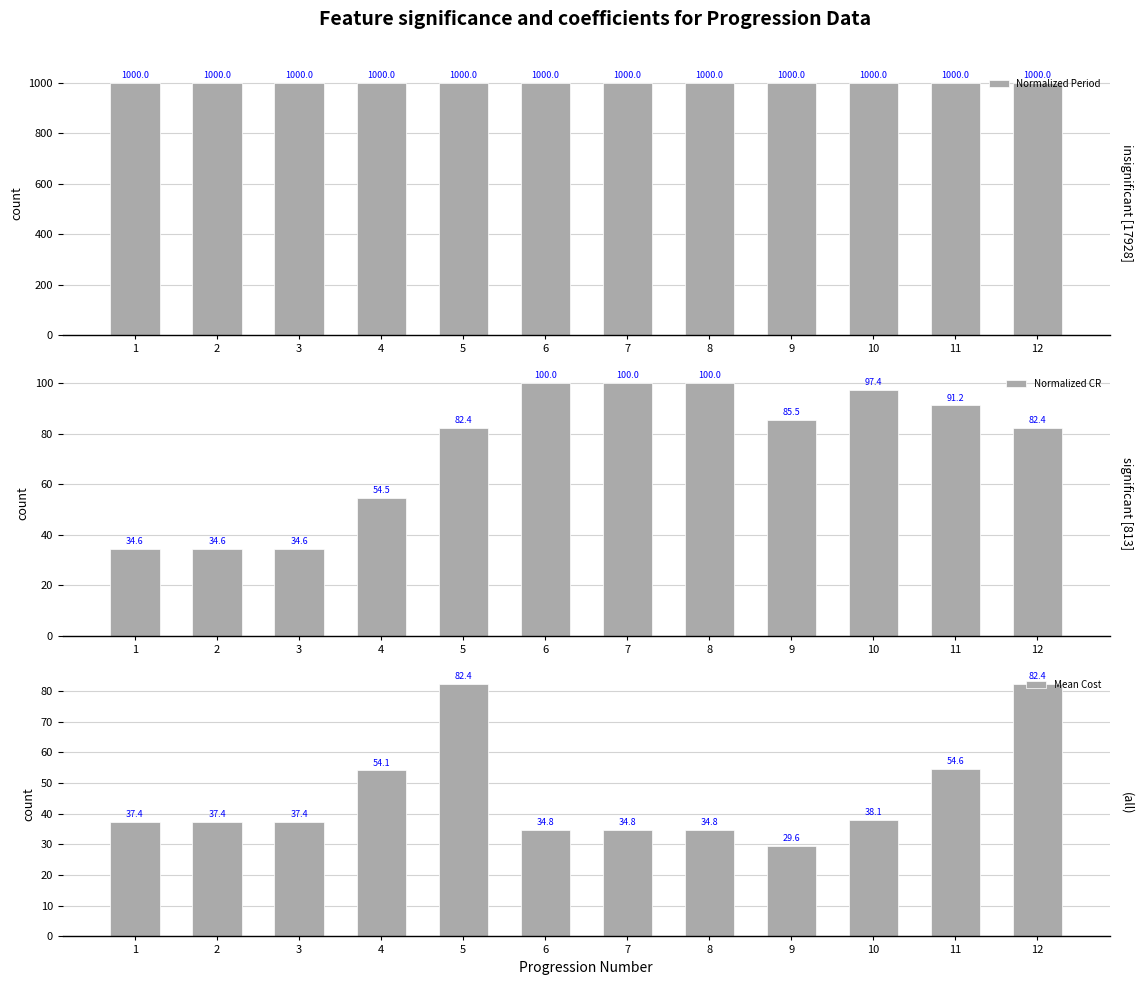

Is it true that Normalized CR equals 34.6 at 1?

True